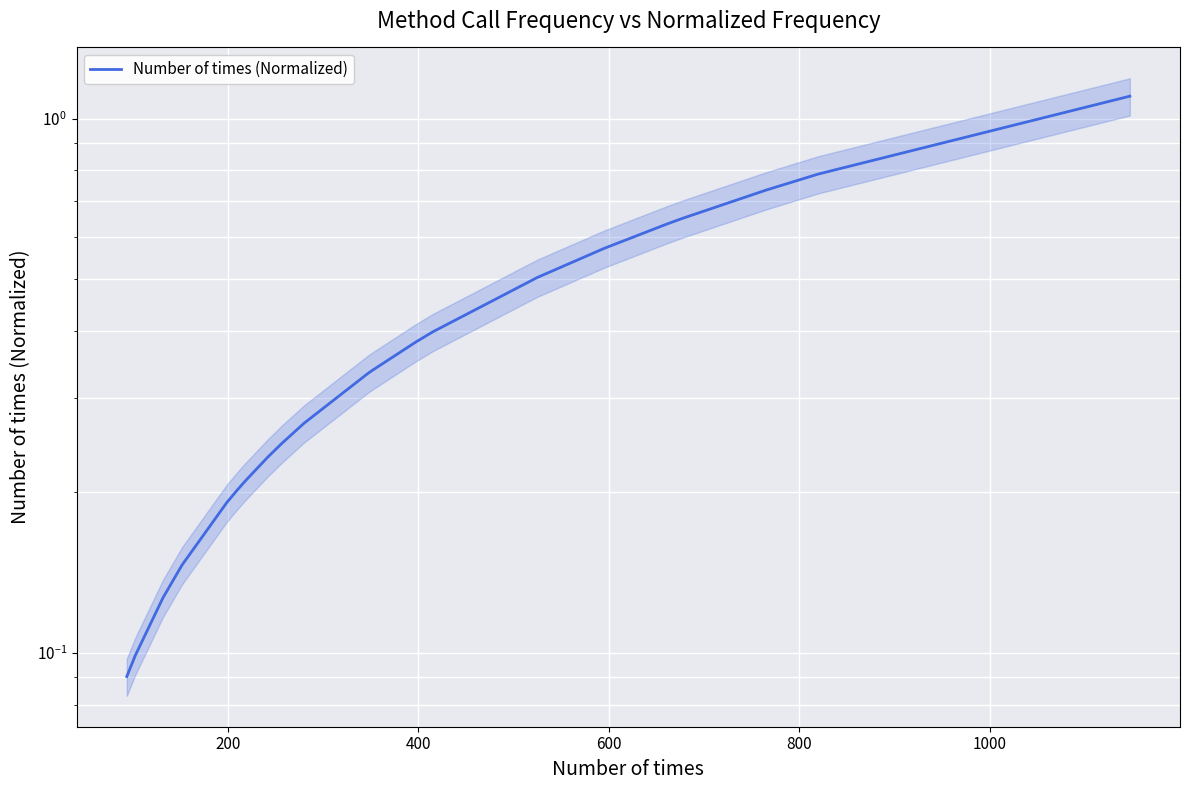

What is the sum of all values?

9.7